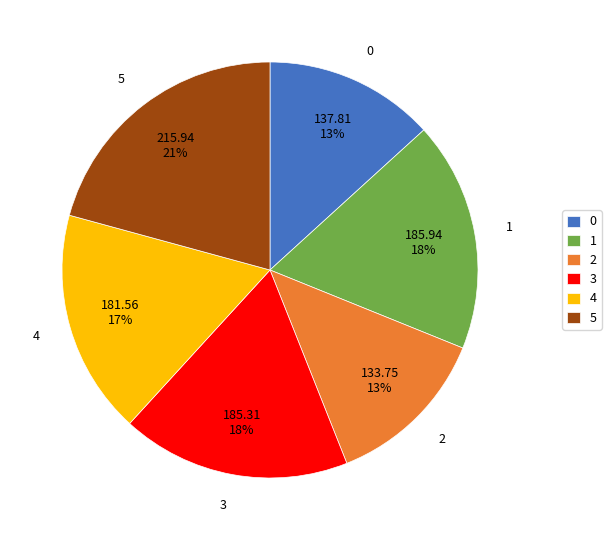

To the nearest percent, what is the average slice percentage?

17%